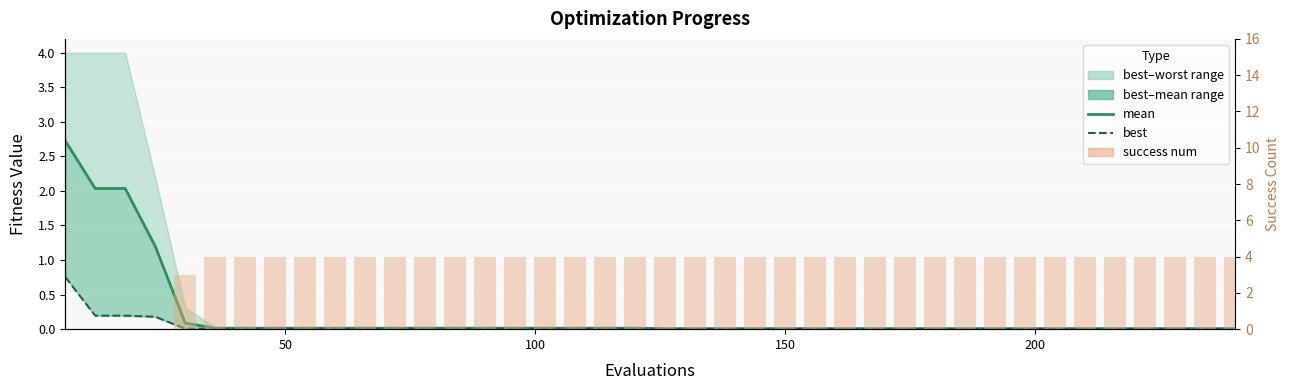

Reading left to right, transcribe all the data shown in this chart.

mean: 2.7	2.0	2.0	1.2	0.1	0.0	0.0	0.0	0.0	0.0	0.0	0.0	0.0	0.0	0.0	0.0	0.0	0.0	0.0	0.0	0.0	0.0	0.0	0.0	0.0	0.0	0.0	0.0	0.0	0.0	0.0	0.0	0.0	0.0	0.0	0.0	0.0	0.0	0.0	0.0
best: 0.8	0.2	0.2	0.2	0.0	0.0	0.0	0.0	0.0	0.0	0.0	0.0	0.0	0.0	0.0	0.0	0.0	0.0	0.0	0.0	0.0	0.0	0.0	0.0	0.0	0.0	0.0	0.0	0.0	0.0	0.0	0.0	0.0	0.0	0.0	0.0	0.0	0.0	0.0	0.0
success num: 0.0	0.0	0.0	0.0	3.0	4.0	4.0	4.0	4.0	4.0	4.0	4.0	4.0	4.0	4.0	4.0	4.0	4.0	4.0	4.0	4.0	4.0	4.0	4.0	4.0	4.0	4.0	4.0	4.0	4.0	4.0	4.0	4.0	4.0	4.0	4.0	4.0	4.0	4.0	4.0